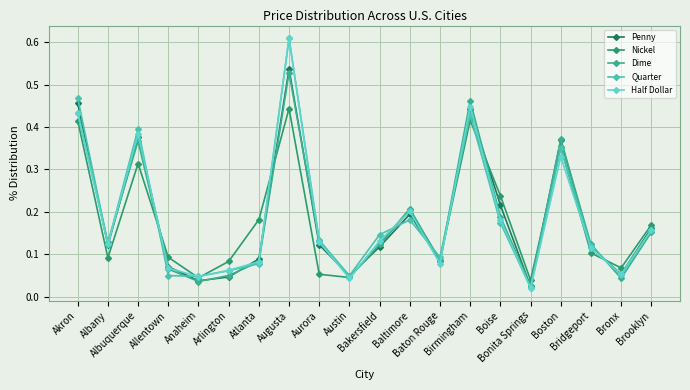

What position from the right is Boise?

6